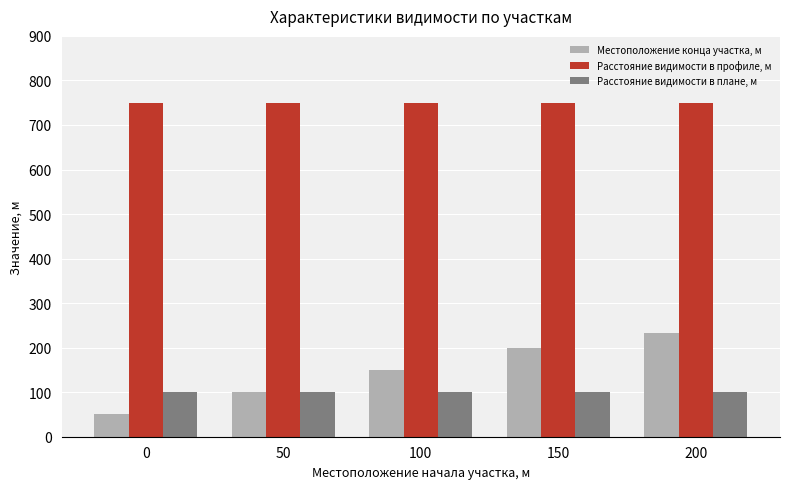

The Местоположение конца участка, м series shows 31 at 50. True or false?

False